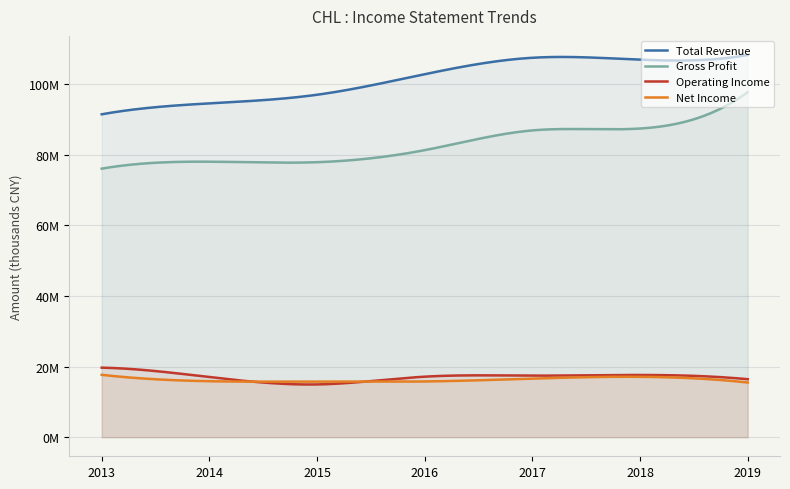

What is the maximum value shown in the chart?

108329500